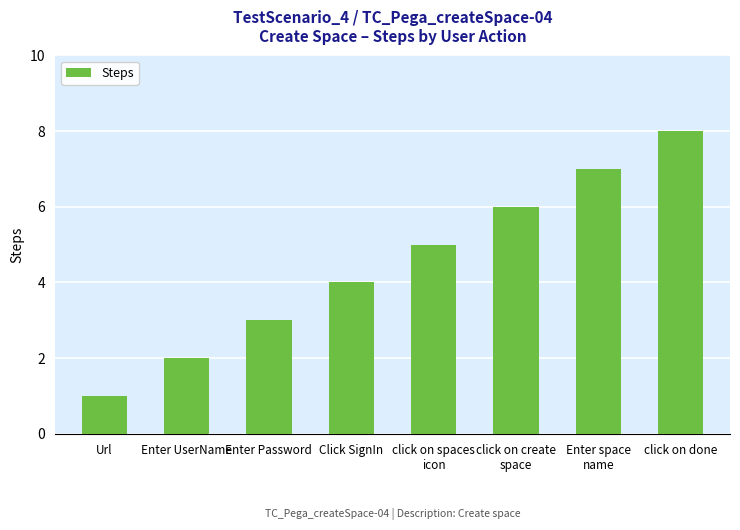

Count the number of categories in the chart.

8